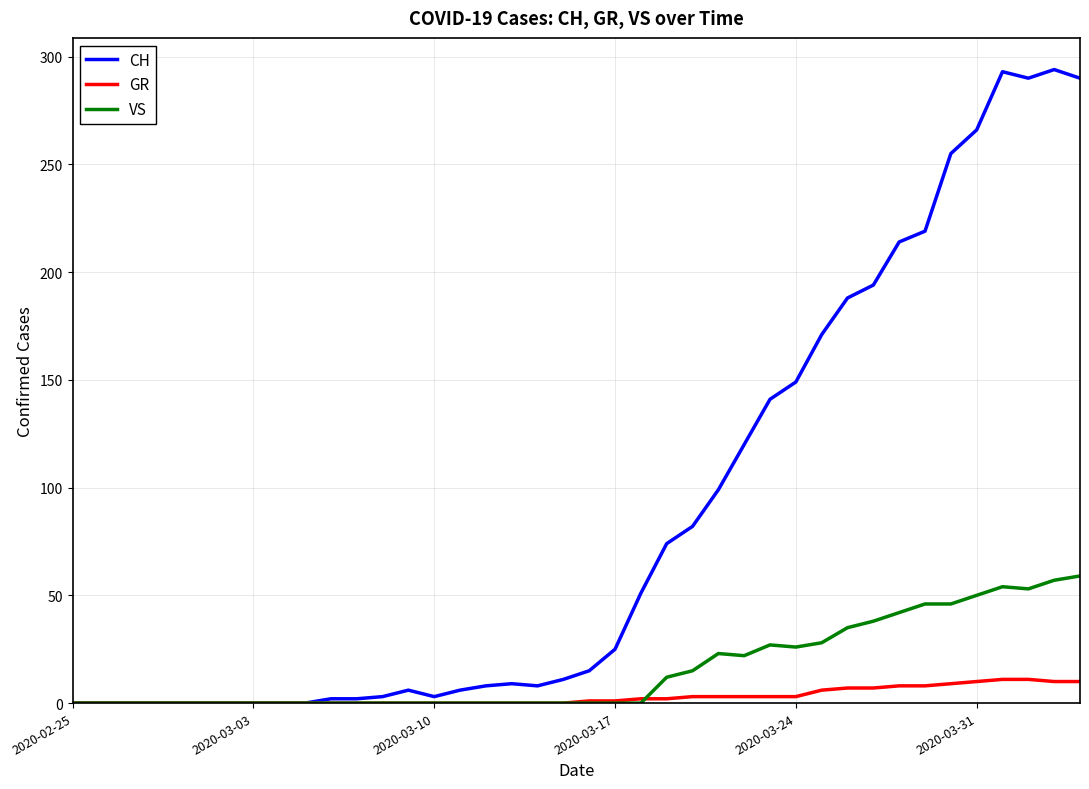

What are all the series names shown in the legend?

CH, GR, VS